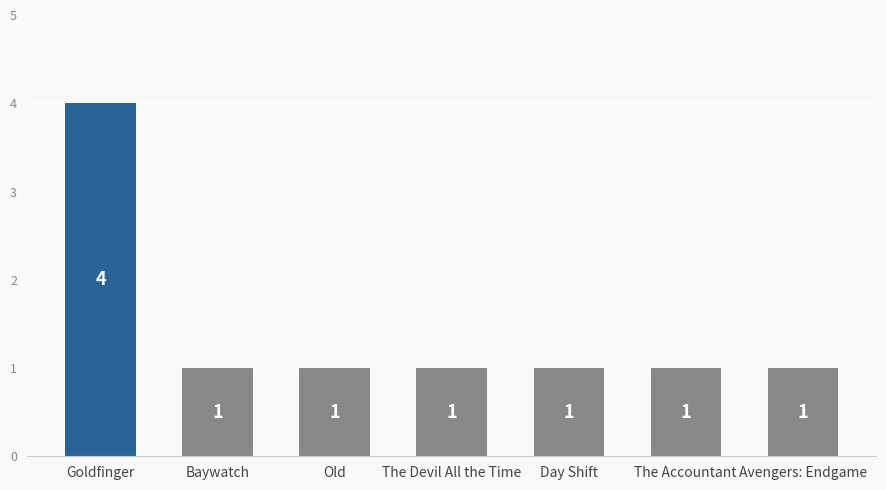

Approximately how many times larger is the value at Baywatch compared to Avengers: Endgame?

1.0